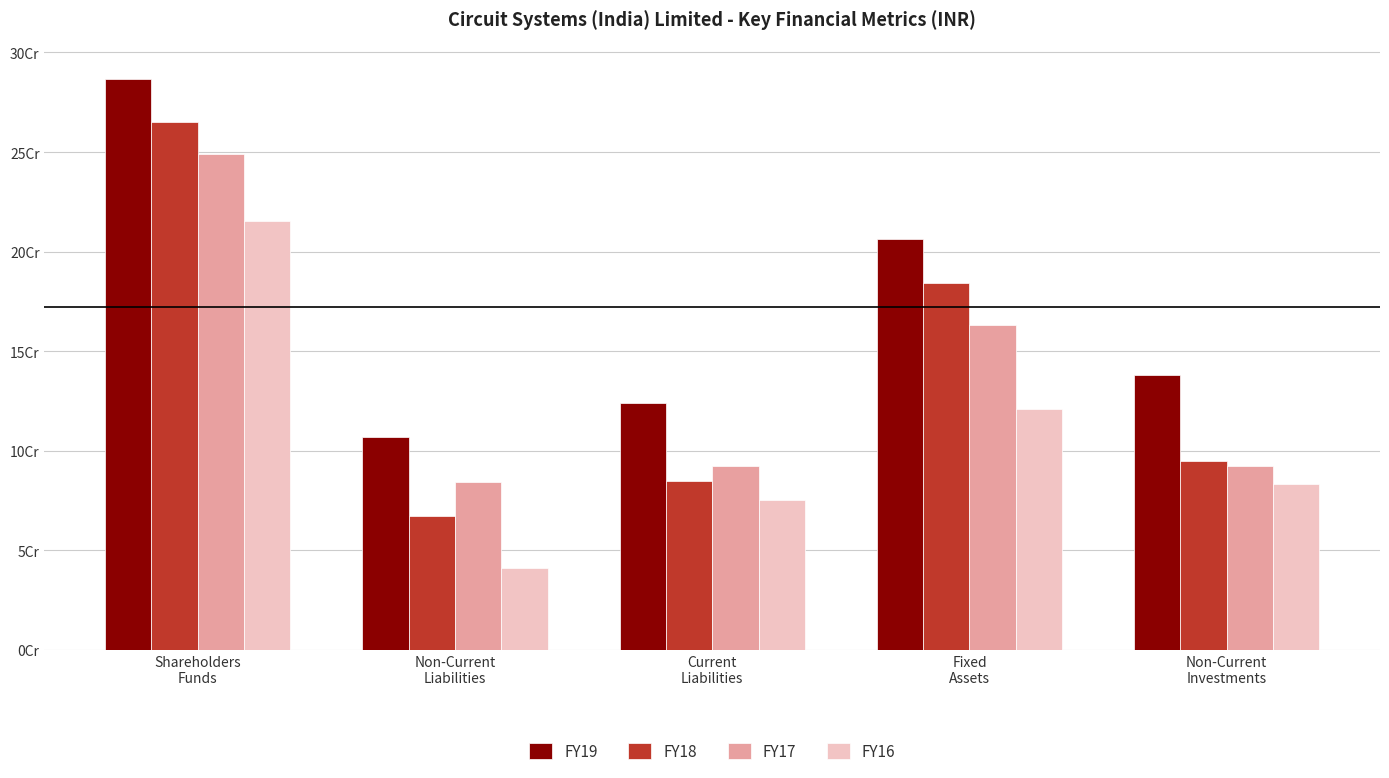

Rank the series at Current
Liabilities from lowest to highest value.

FY16, FY18, FY17, FY19